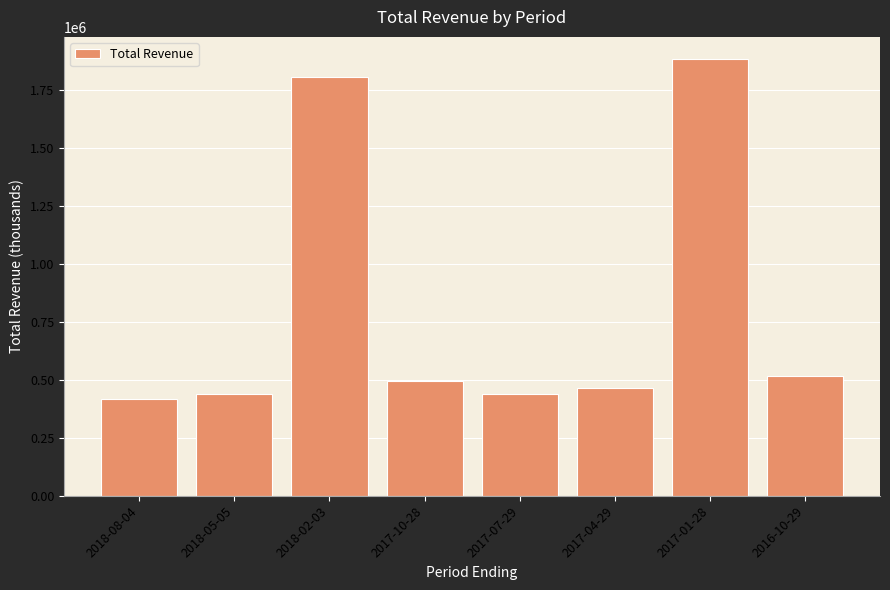

Approximately how many times larger is the value at 2017-01-28 compared to 2018-08-04?

4.5